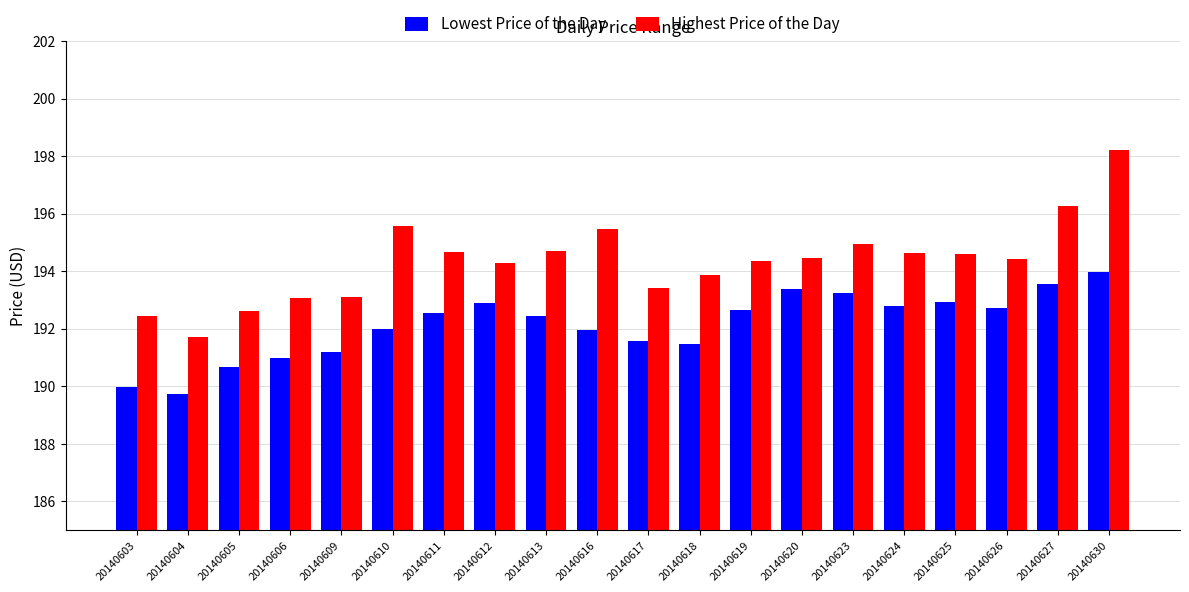

At how many categories does at least one series exceed 193?

17